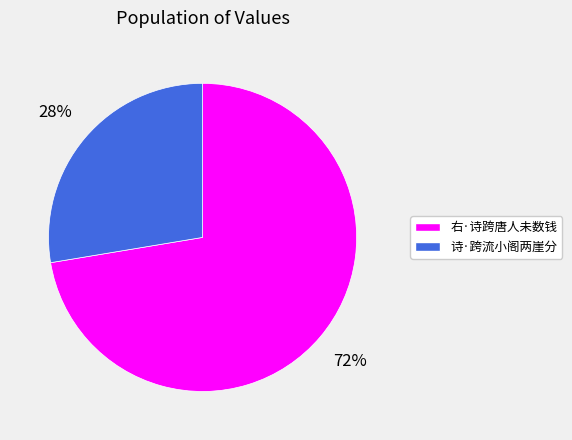

Is it true that 右·诗跨唐人未数钱 is 72% of the pie?

True